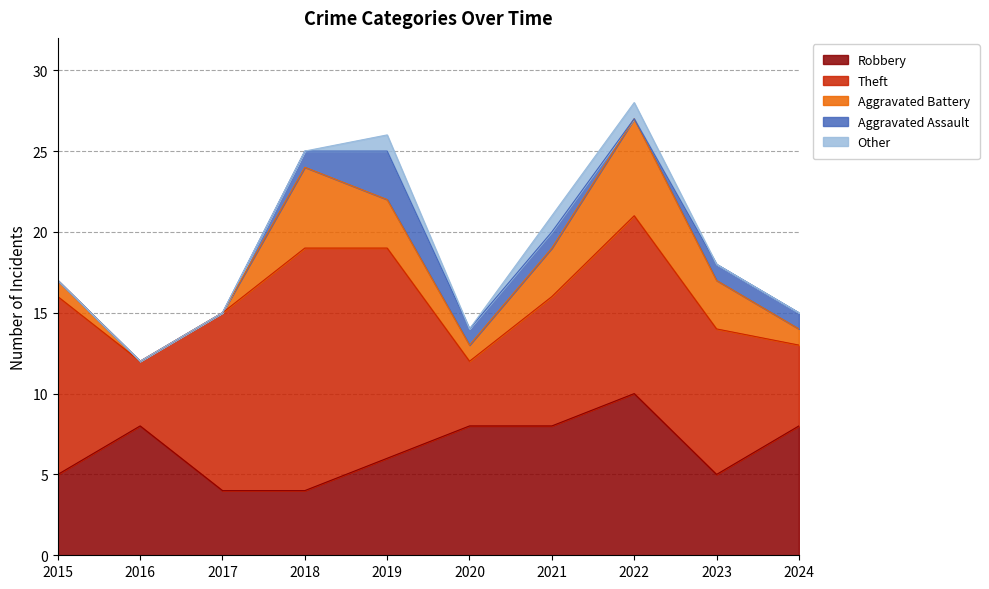

How many categories are shown in the chart?

10